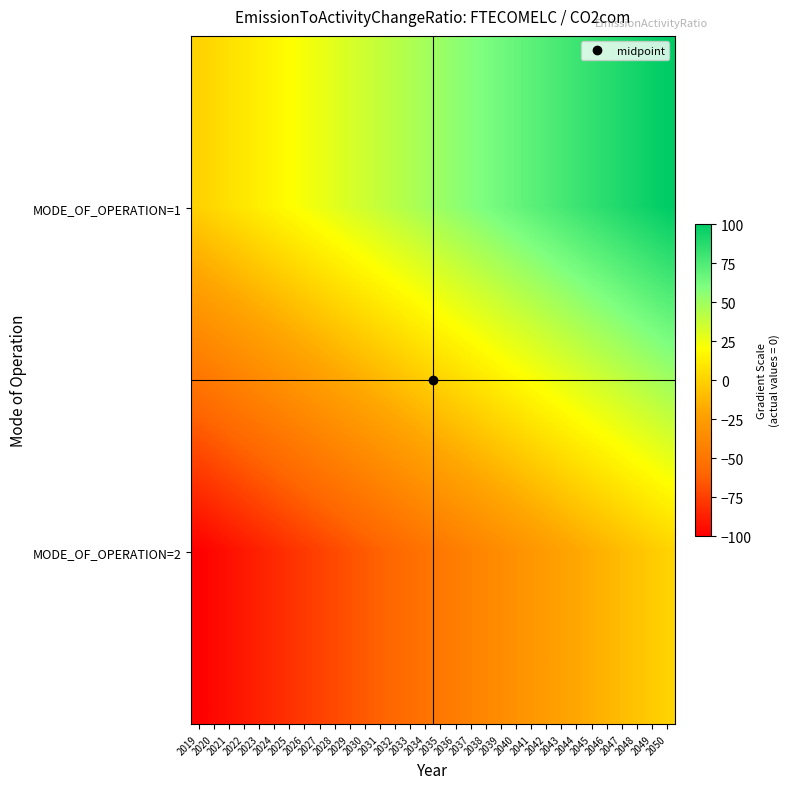

At which category does the chart reach its peak across all series?

2050